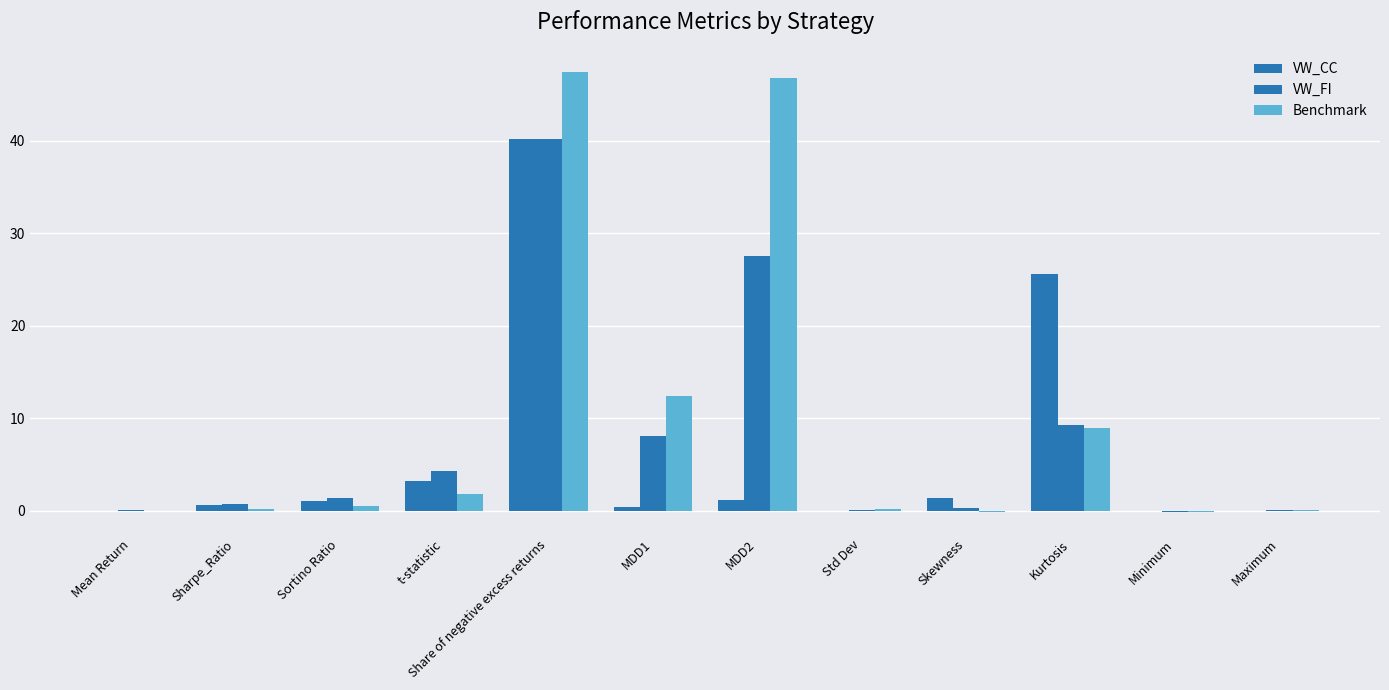

What is the total value across all series at Skewness?

1.6